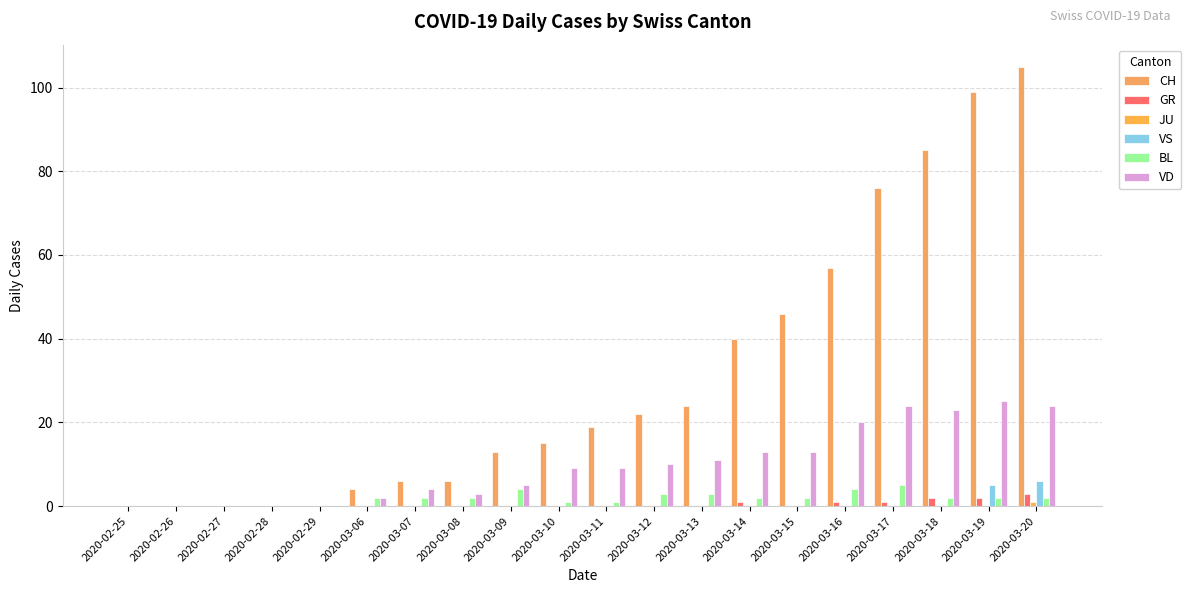

What is the sum of all GR values?

10